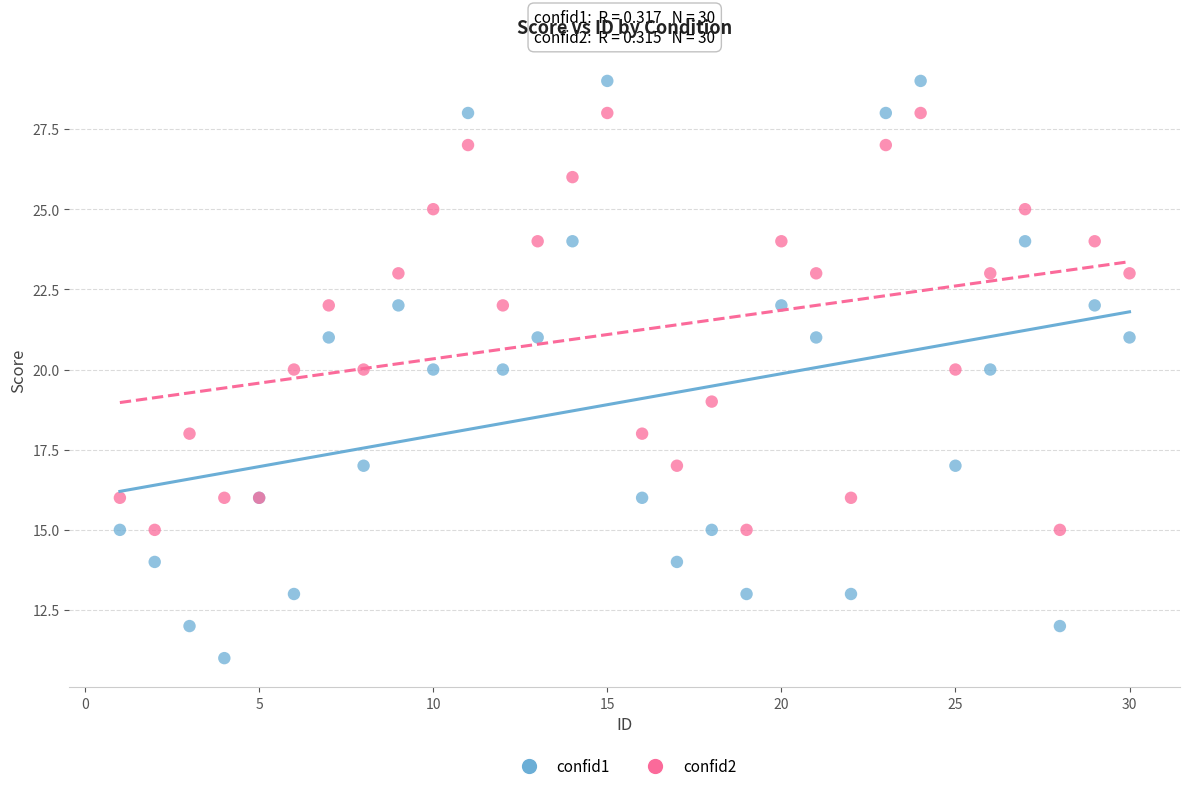

Which series has the widest spread of Y values?

confid1